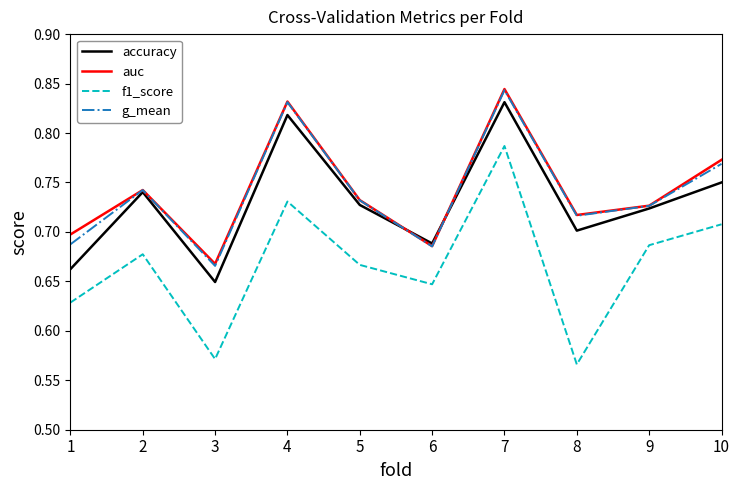

What is the total value across all series at 7?

3.3